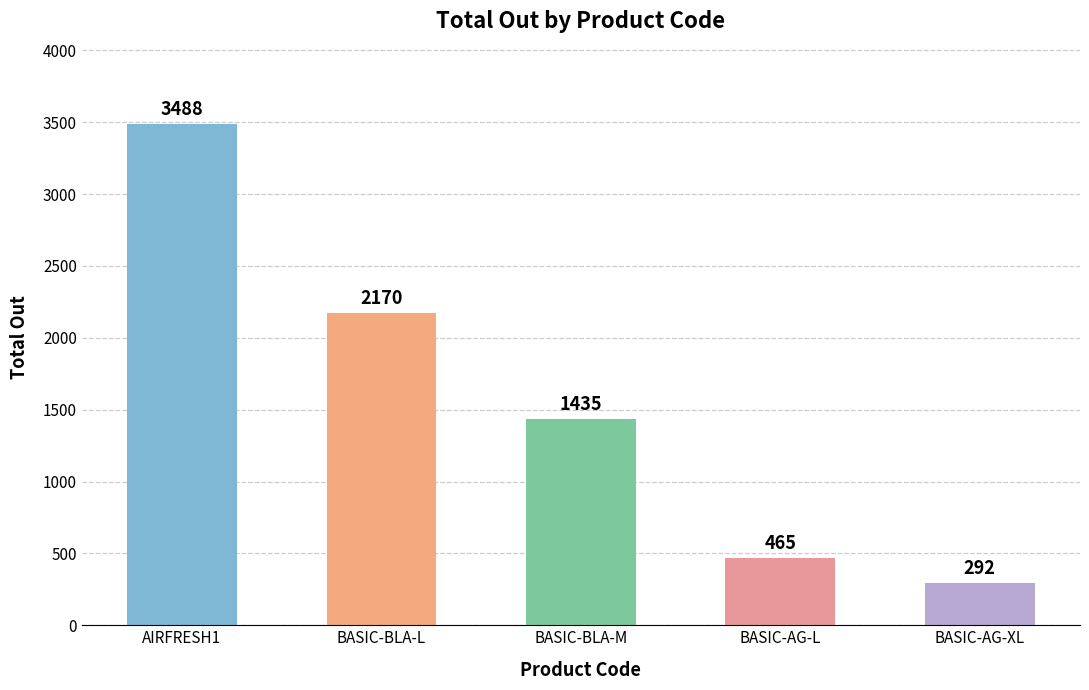

Which label corresponds to the smallest value in the chart?

BASIC-AG-XL